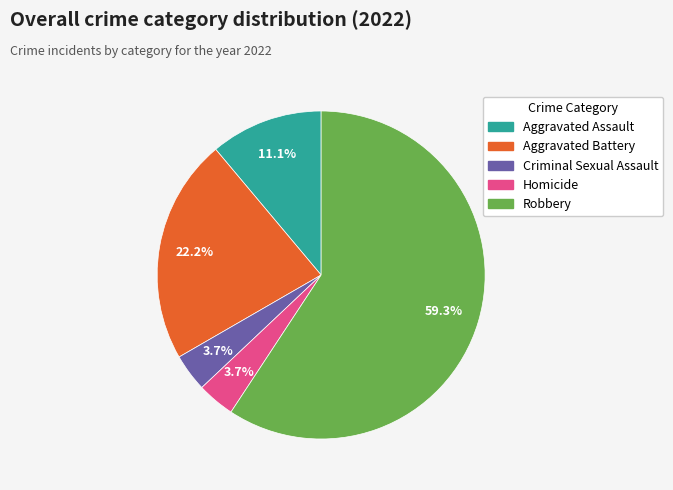

Combined, what portion of the pie is Criminal Sexual Assault and Aggravated Assault?

14.8%